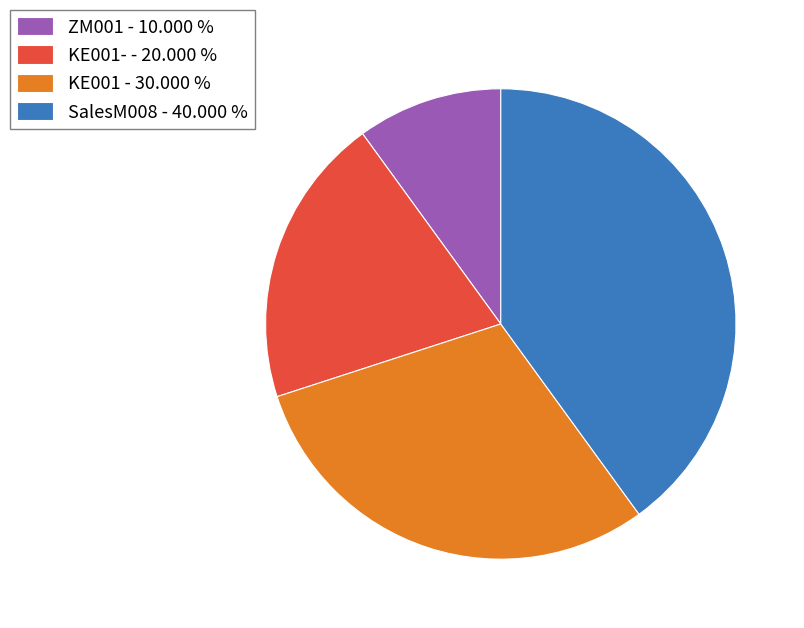

Rank the categories by value from lowest to highest.

ZM001 - 10.000 %, KE001- - 20.000 %, KE001 - 30.000 %, SalesM008 - 40.000 %